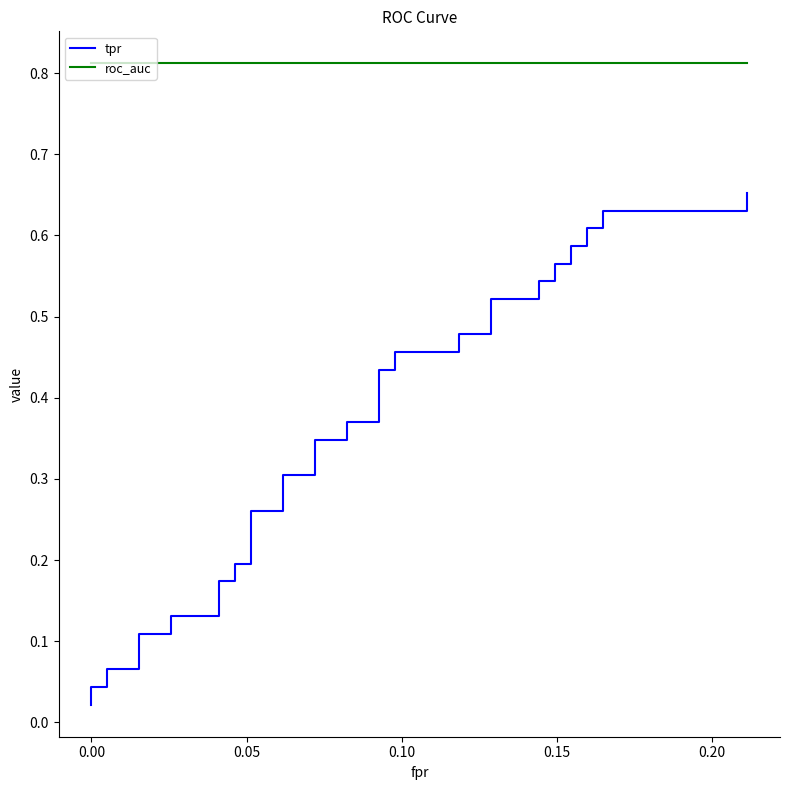

What is the value of the tpr point at the 37th from the left?

0.6